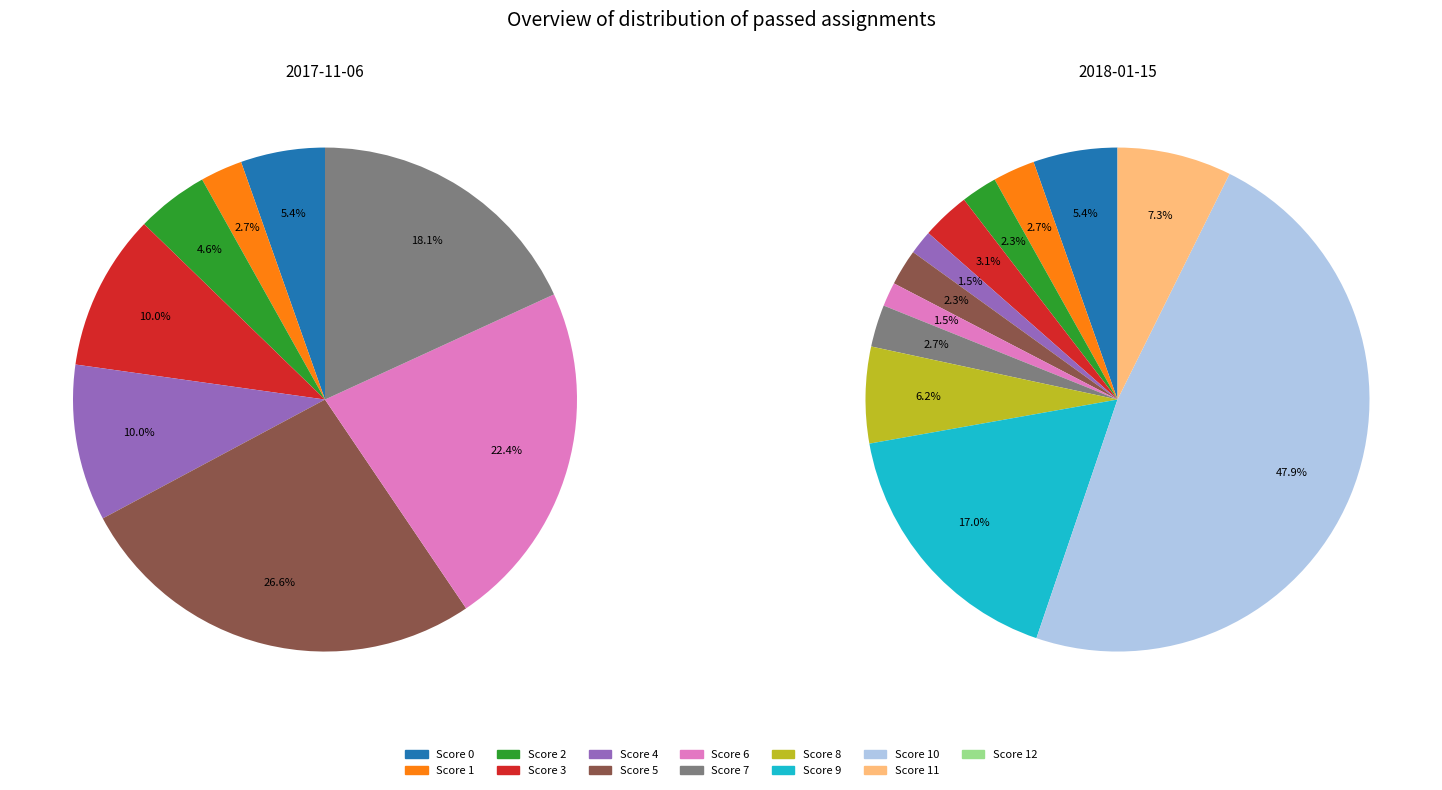

What percentage is the 9 slice, to the nearest percent?

17%